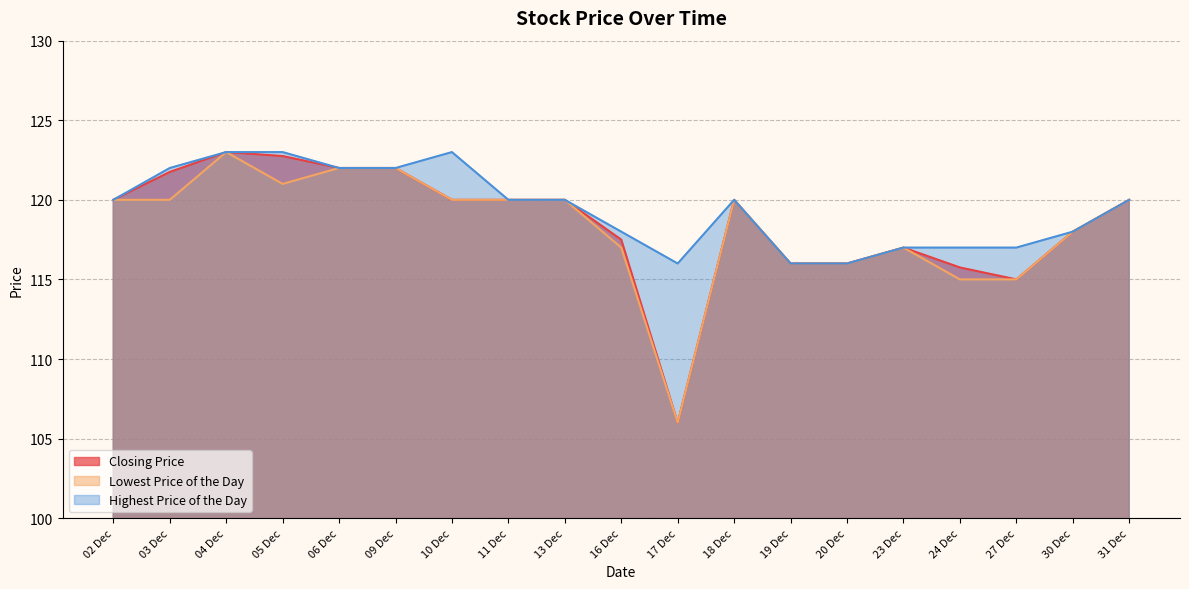

True or false: Closing Price and Lowest Price of the Day cross at least once.

False